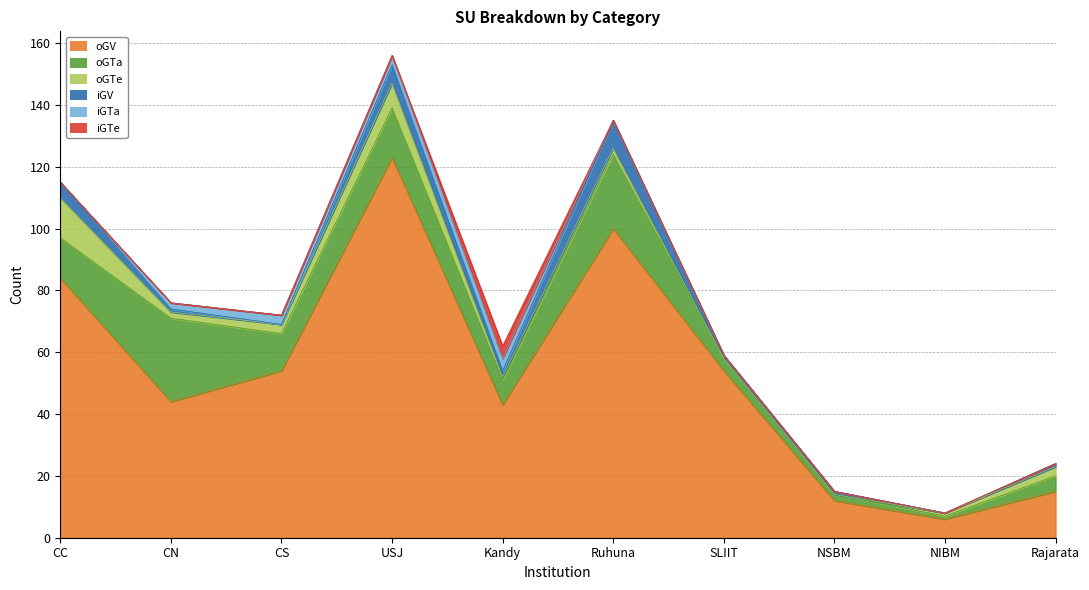

Reading left to right, transcribe all the data shown in this chart.

oGV: CC=84	CN=44	CS=54	USJ=123	Kandy=43	Ruhuna=100	SLIIT=54	NSBM=12	NIBM=6	Rajarata=15
oGTa: CC=13	CN=27	CS=12	USJ=16	Kandy=8	Ruhuna=24	SLIIT=4	NSBM=2	NIBM=1	Rajarata=5
oGTe: CC=13	CN=2	CS=3	USJ=8	Kandy=1	Ruhuna=2	SLIIT=0	NSBM=0	NIBM=1	Rajarata=3
iGV: CC=5	CN=1	CS=0	USJ=6	Kandy=2	Ruhuna=9	SLIIT=1	NSBM=1	NIBM=0	Rajarata=1
iGTa: CC=0	CN=2	CS=3	USJ=3	Kandy=4	Ruhuna=0	SLIIT=0	NSBM=0	NIBM=0	Rajarata=0
iGTe: CC=0	CN=0	CS=0	USJ=0	Kandy=4	Ruhuna=0	SLIIT=0	NSBM=0	NIBM=0	Rajarata=0